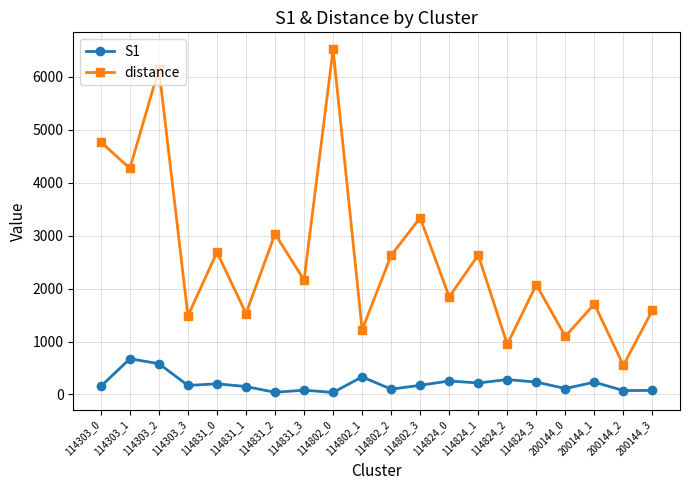

What is the label of the 18th point from the left?

200144_1